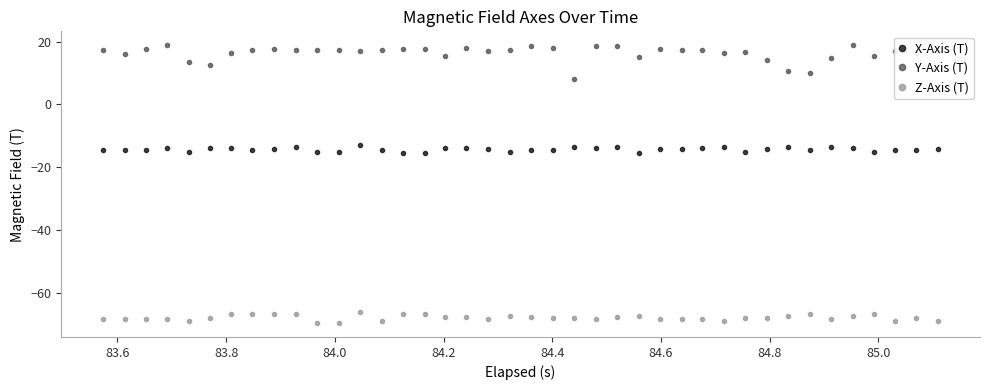

What is the average value of the Y-Axis (T) series?

16.3